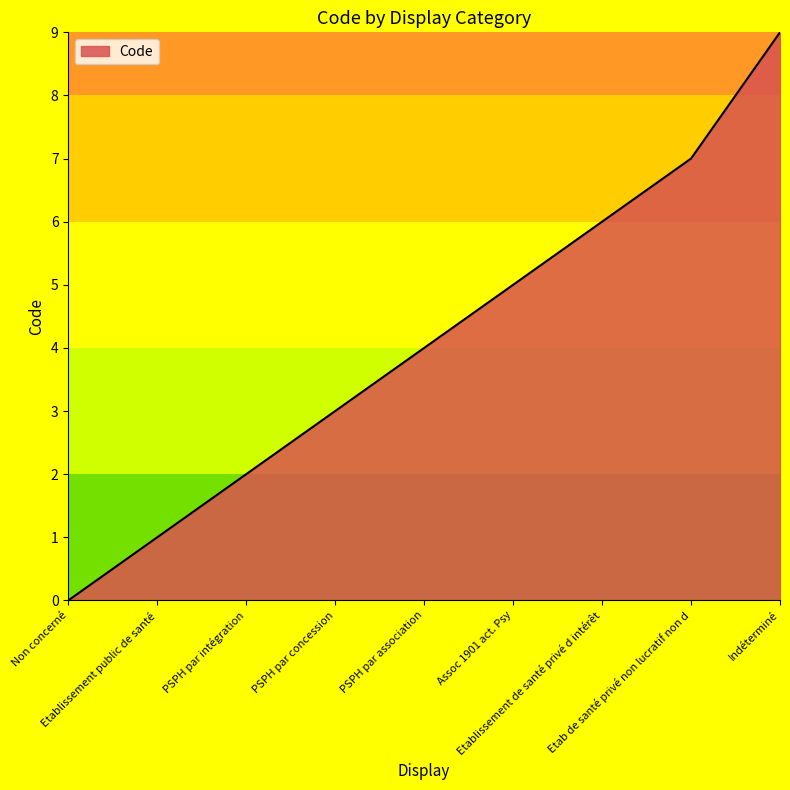

What is the sum of all values?

37